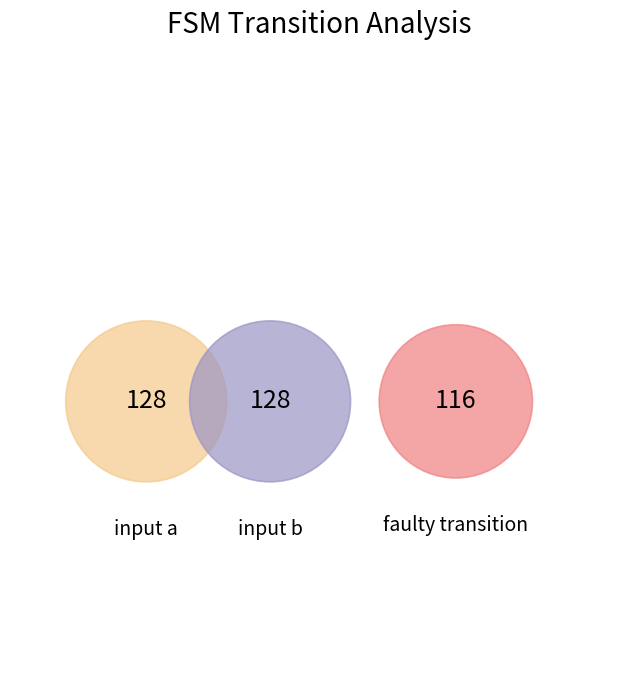

What percentage is the input a slice, to the nearest percent?

34%